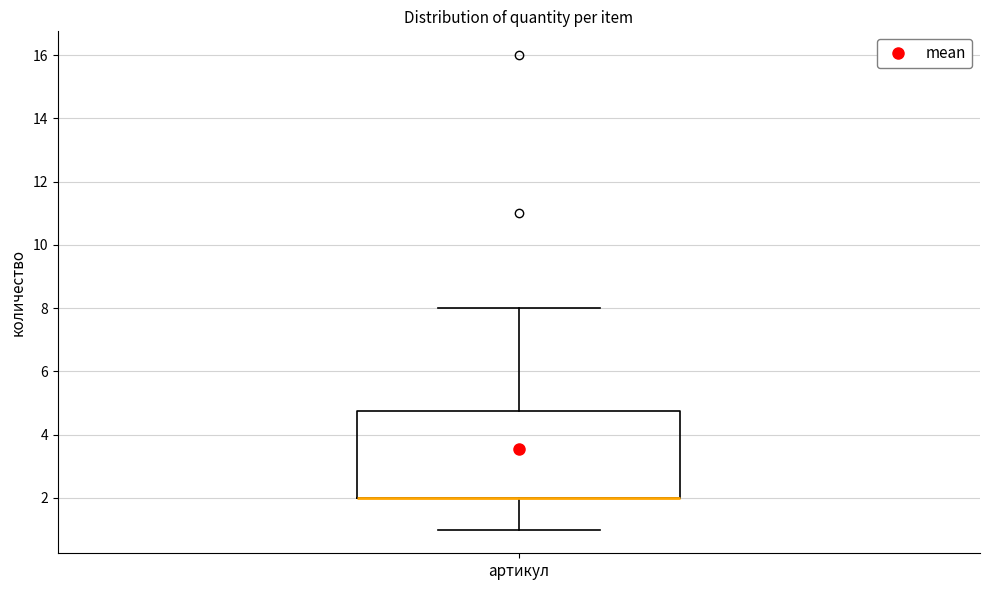

Read this box plot against the y-axis: the position of the median line, the range covered by the box, and the ends of both whiskers. The values are not printed on the chart, so give them approximately, as read against the axis.

median 2.0 (drawn on the box's lower edge), box 2.0 to 4.8, whiskers 1.0 to 8.0